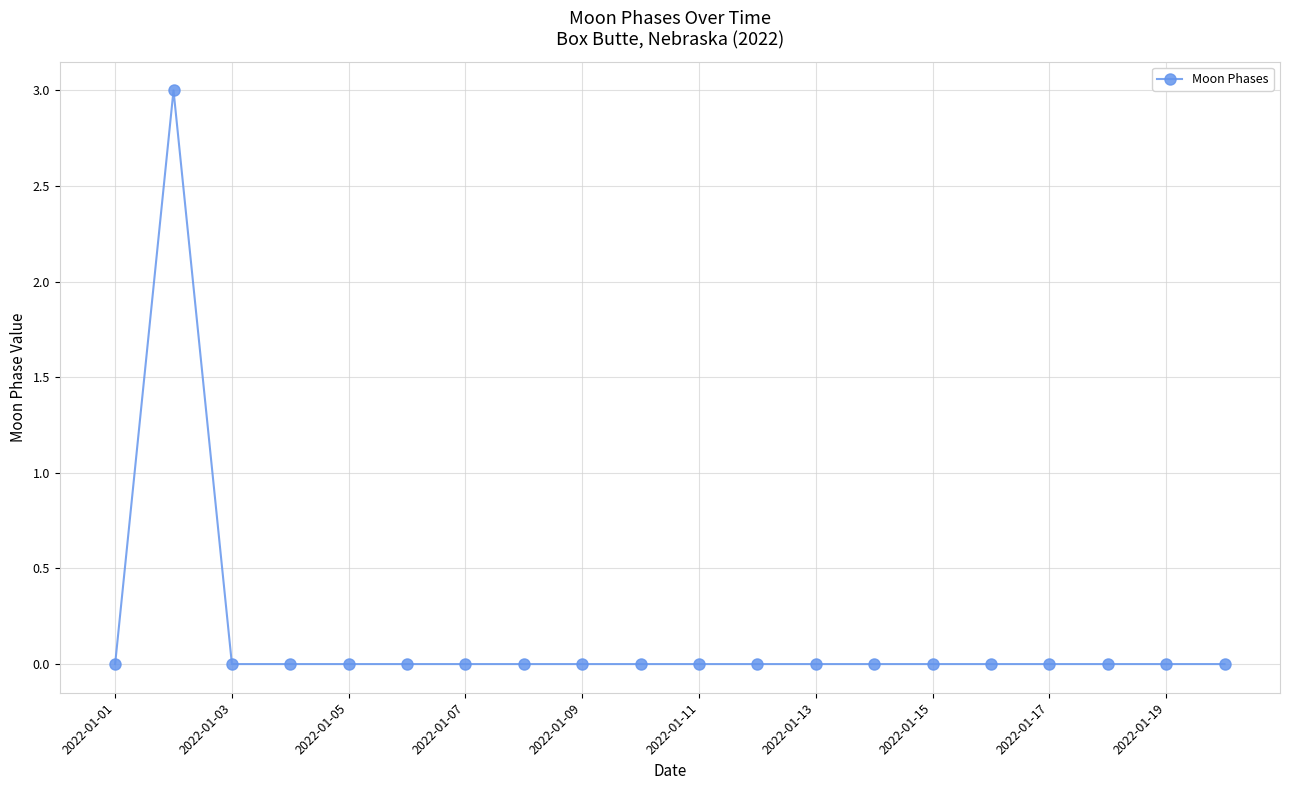

How many lines are shown in the chart?

1